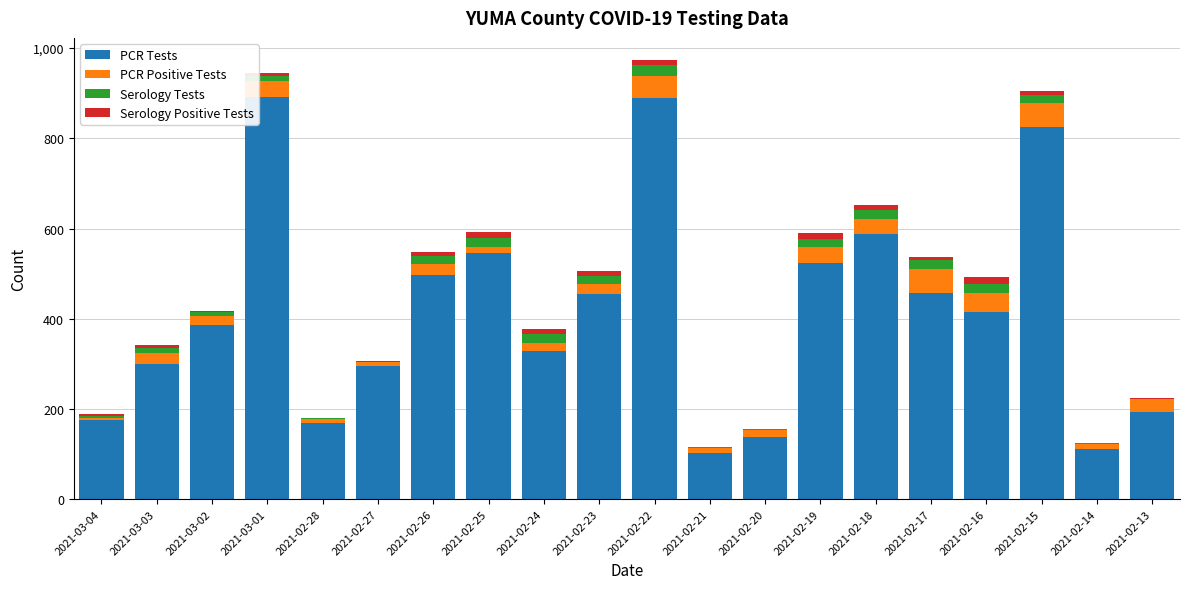

What is the highest value of the PCR Tests series?

892